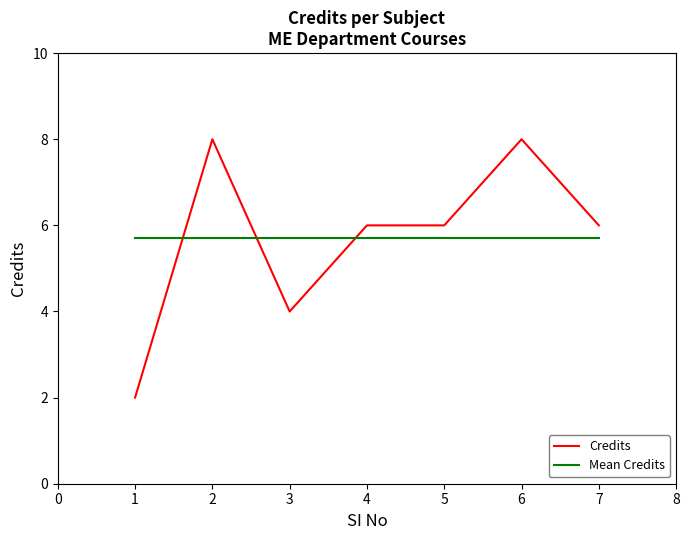

What is the sum of the Mean Credits values at 3 and 4?

11.4